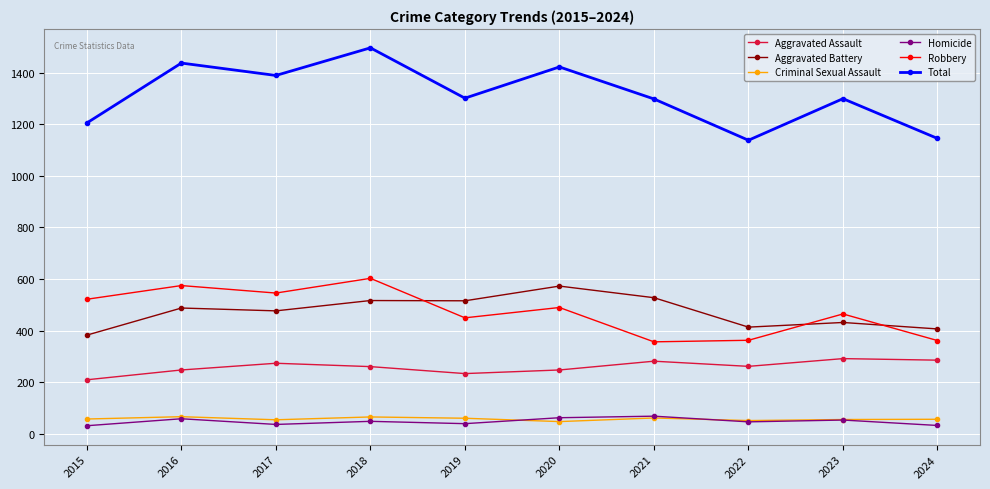

Does the chart have visible grid lines?

Yes